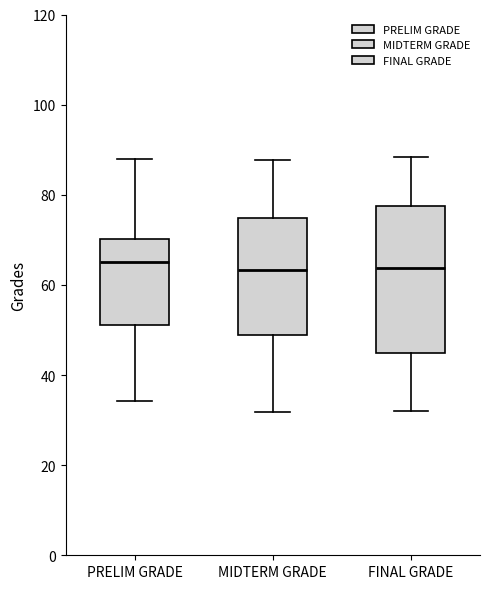

Comparing the boxes themselves (not the whiskers), which one is the tallest?

FINAL GRADE